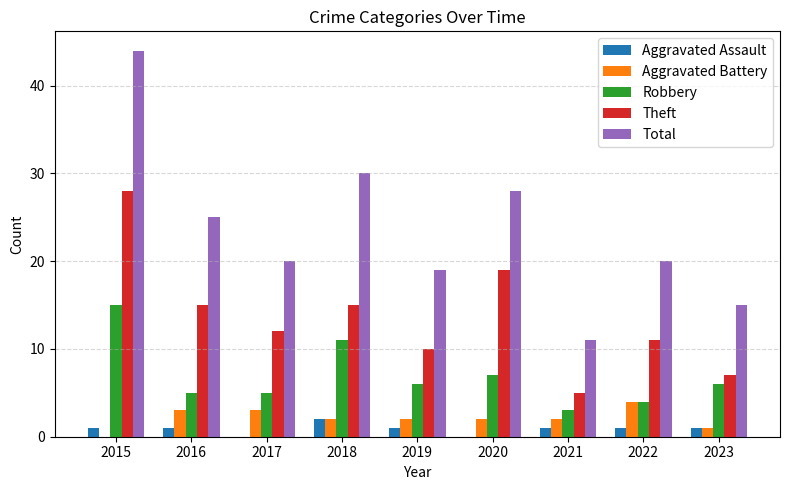

Which series has the largest total across all categories?

Total